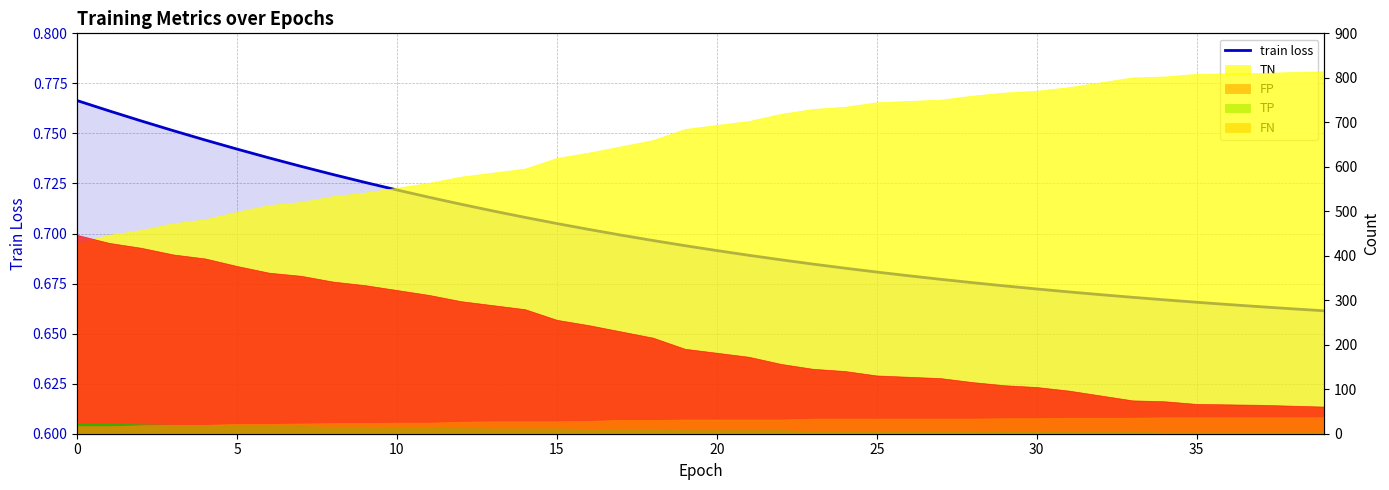

The value at 38 is 1.2. True or false?

False